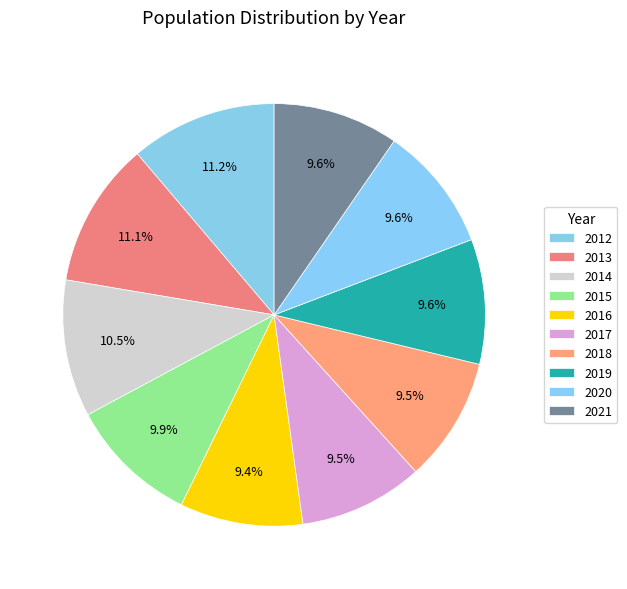

Which category has the smallest portion of the pie?

2016